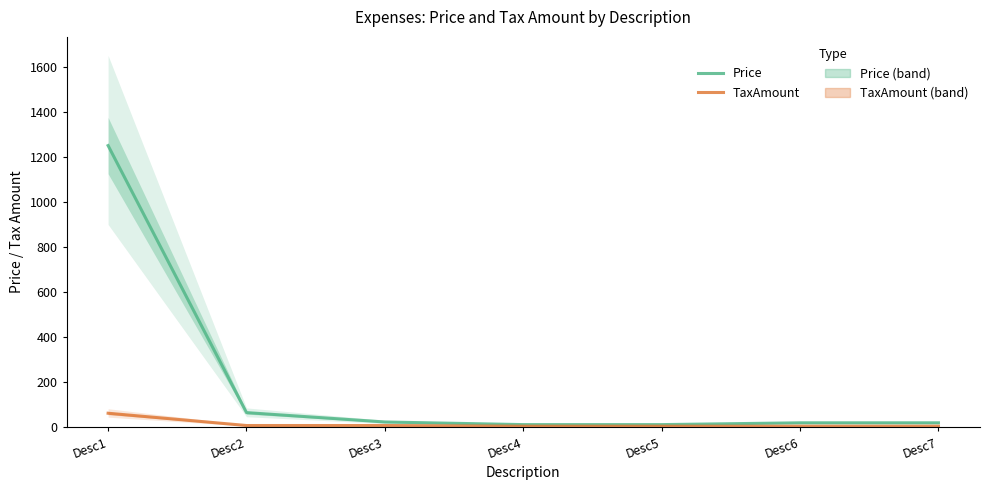

What is the difference between the second highest and second lowest values in the TaxAmount series?

3.0